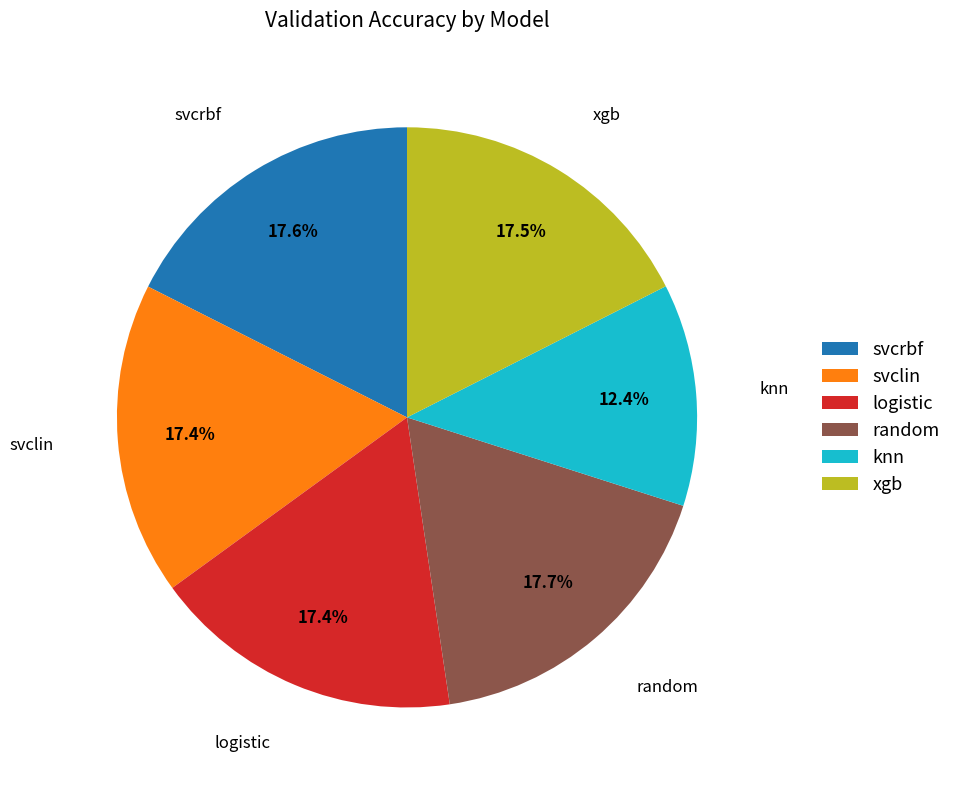

Does xgb account for over 50% of the chart?

No